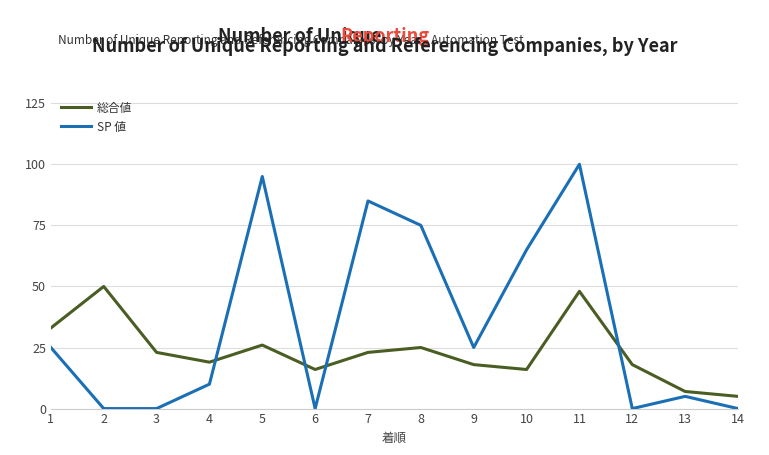

At which category does 総合値 reach its first local peak?

2